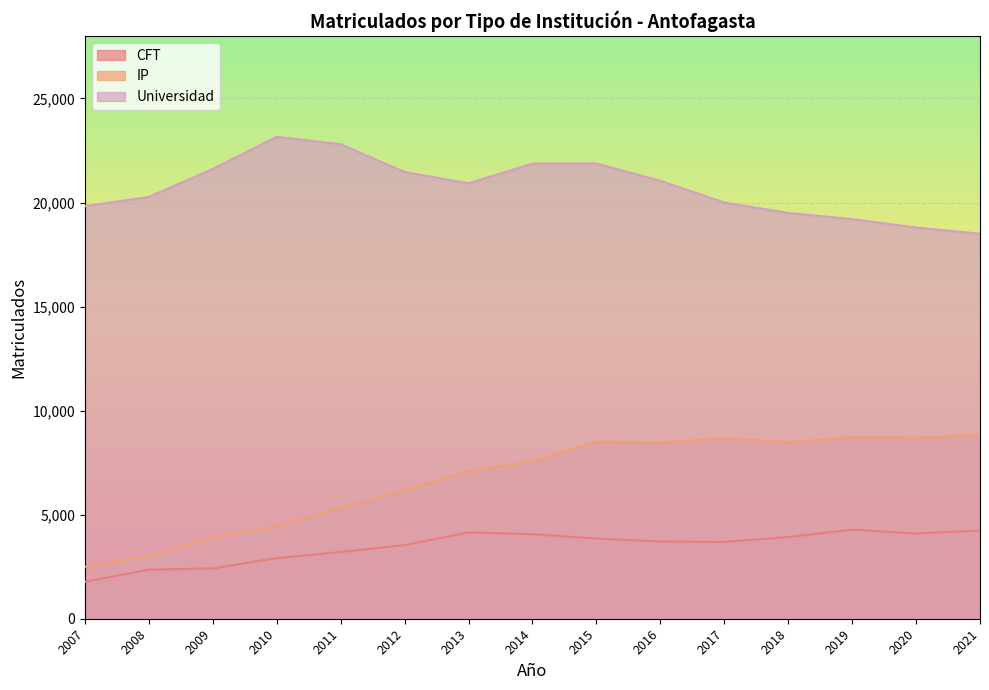

True or false: CFT and Universidad cross at least once.

False